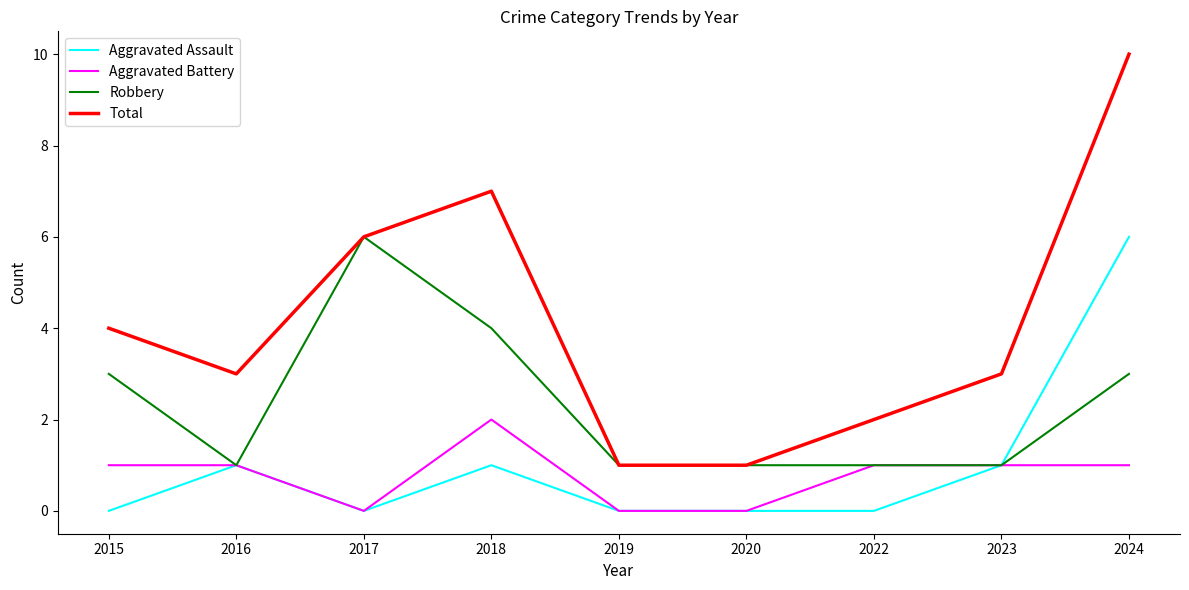

Reading left to right, what are all the values shown in this chart?

Aggravated Assault: 0	1	0	1	0	0	0	1	6
Aggravated Battery: 1	1	0	2	0	0	1	1	1
Robbery: 3	1	6	4	1	1	1	1	3
Total: 4	3	6	7	1	1	2	3	10